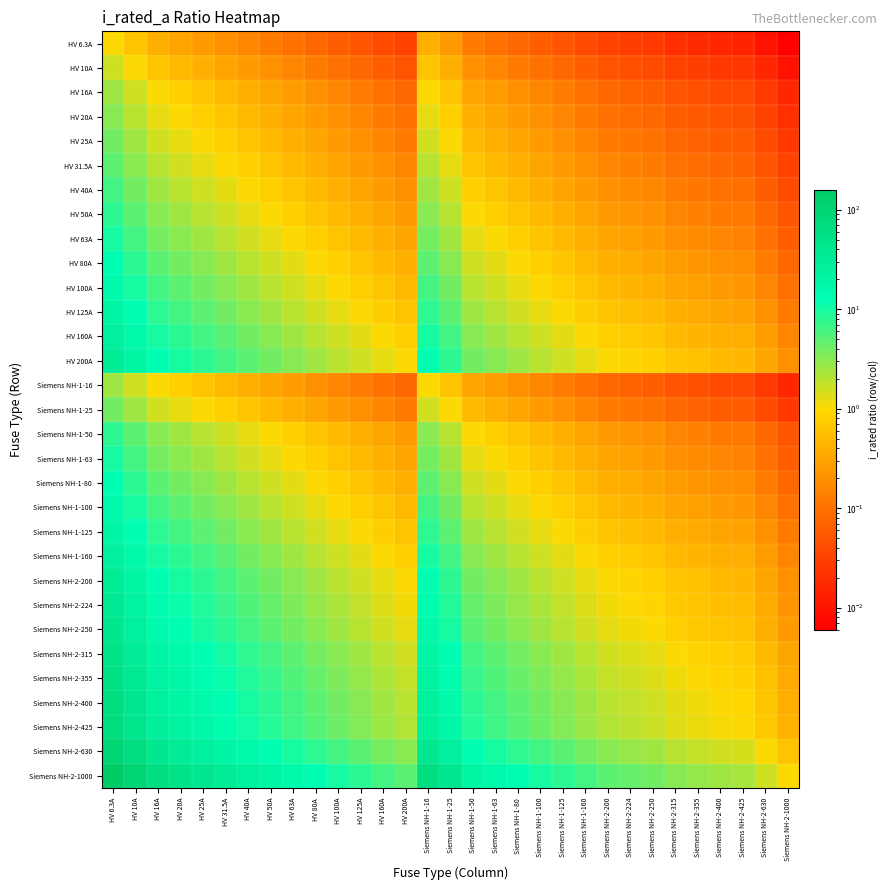

How many data points does each series have?

31